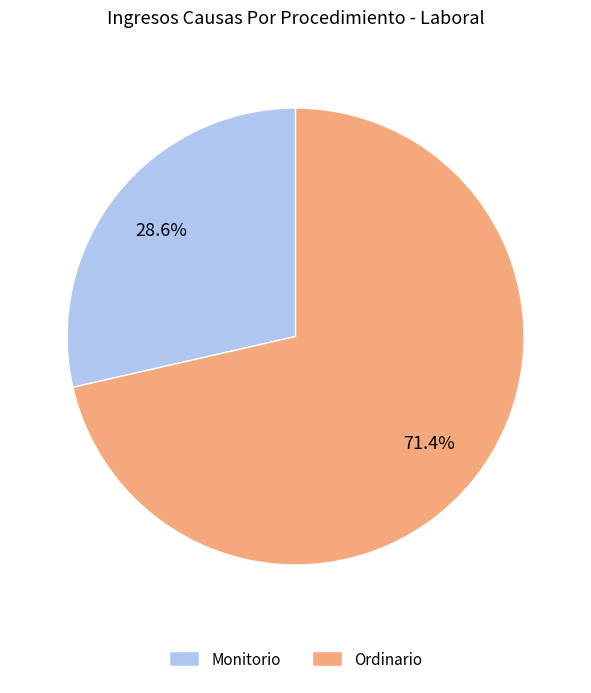

Does any single category account for the majority?

Yes